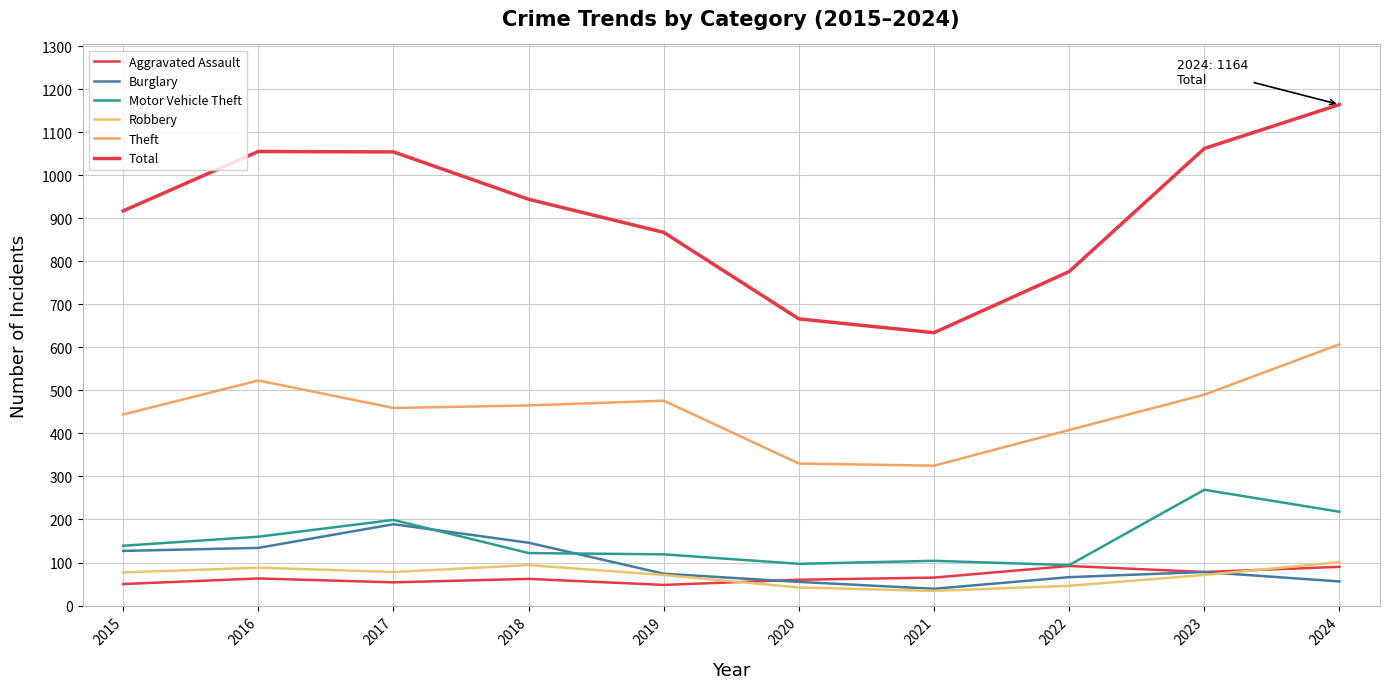

How many lines are shown in the chart?

6